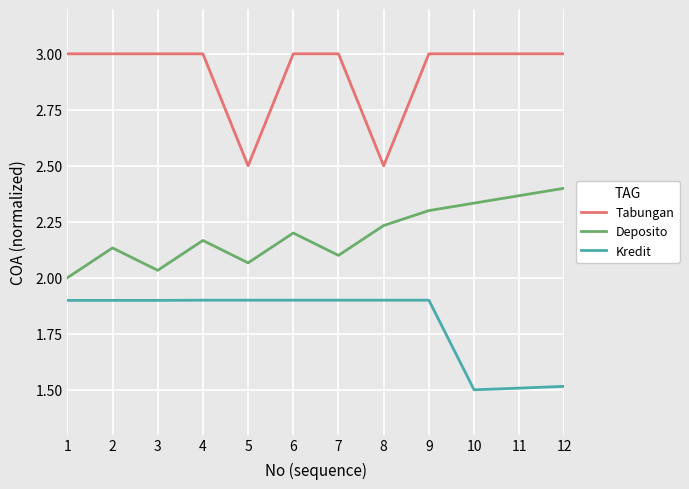

Which series has the largest total across all categories?

Tabungan